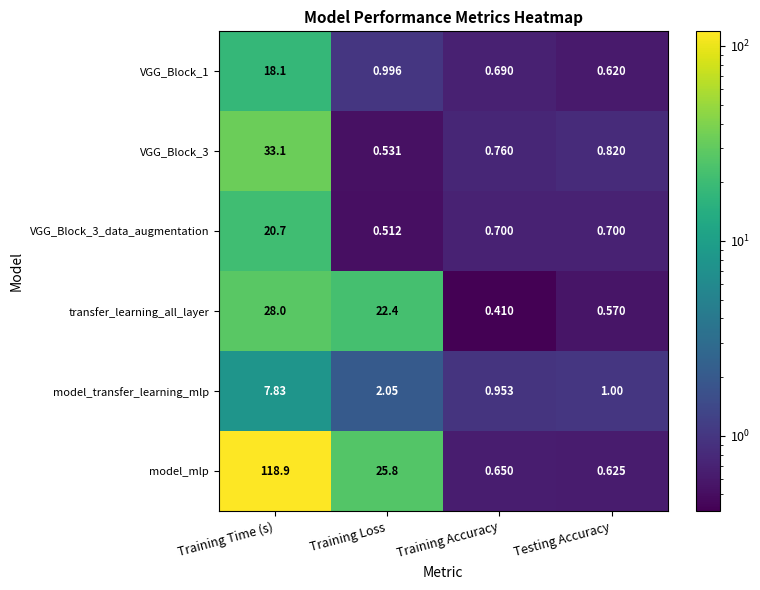

At which category is the sum across all series the highest?

Training Time (s)